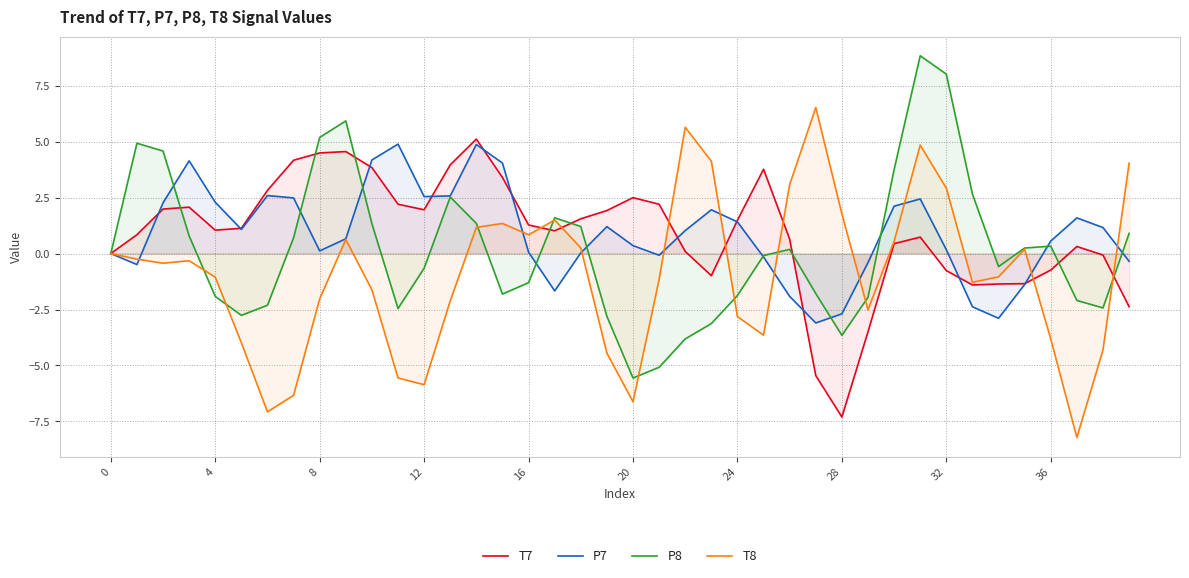

Is it true that P7 equals -2.7 at 28?

True